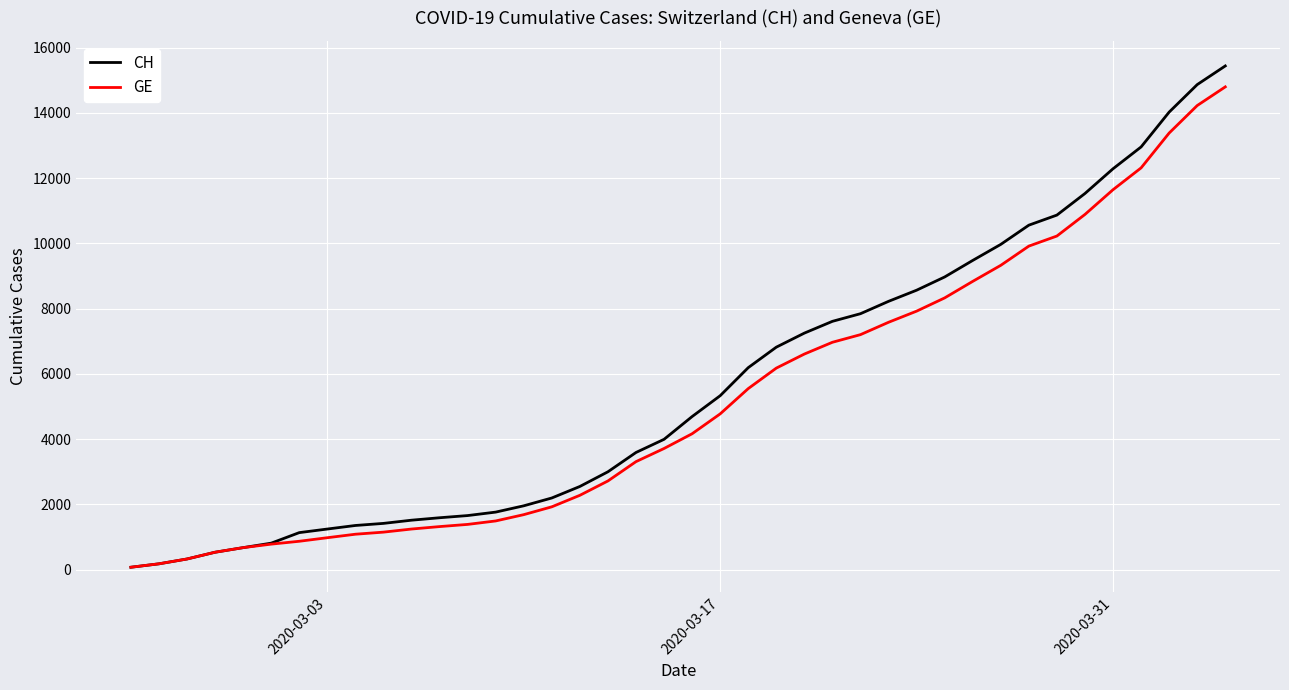

What is the highest value of the GE series?

14797